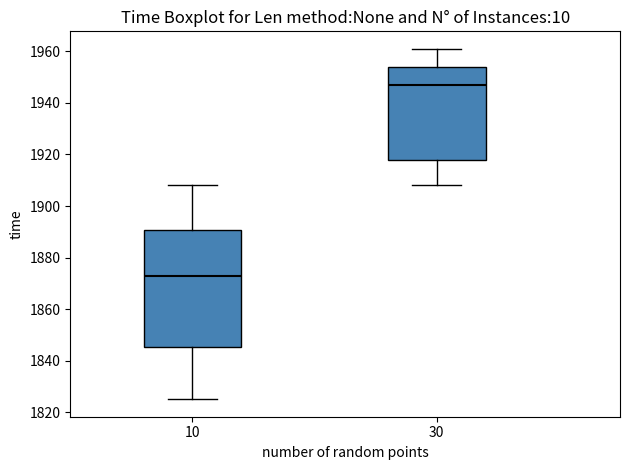

Reading left to right, read every box against the y-axis: the position of its median line, the range the box covers, and the ends of its whiskers. The values are not printed on the chart, so give them approximately, as read against the axis.

10: median 1874, box 1846 to 1890, whiskers 1826 to 1908
30: median 1948, box 1918 to 1954, whiskers 1908 to 1962